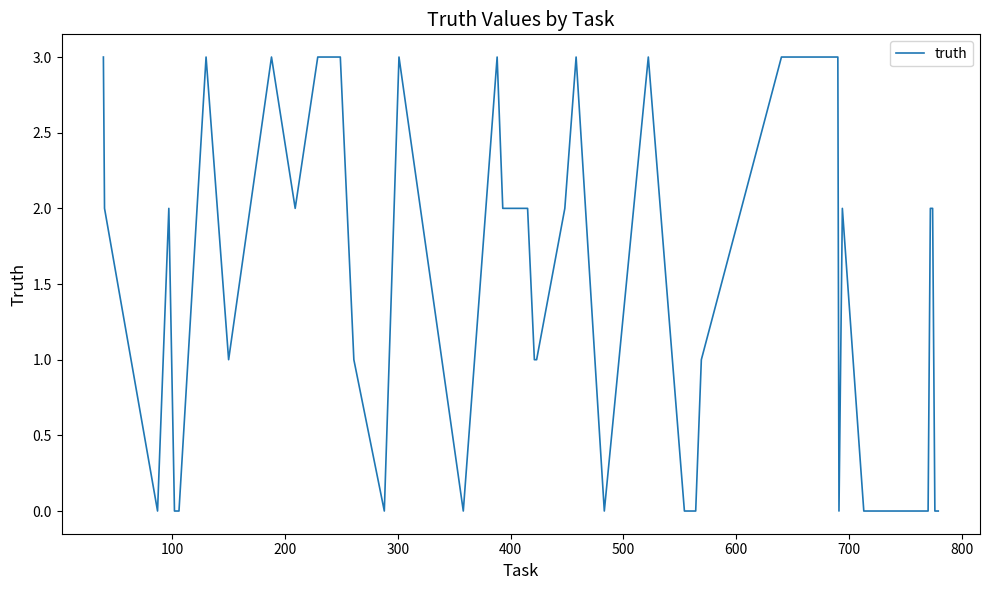

What is the difference between the maximum and minimum values?

3